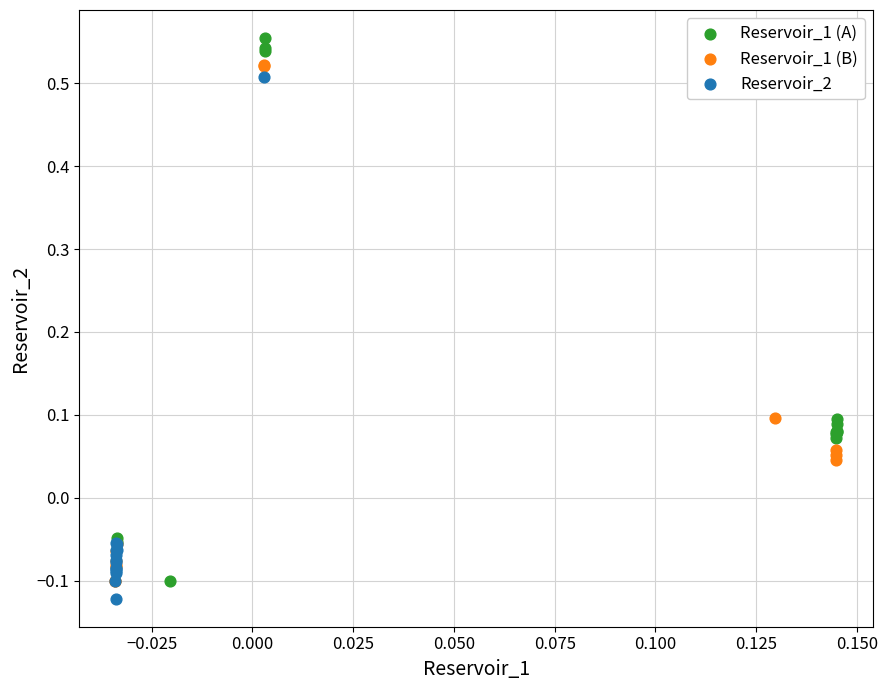

Which series reaches the maximum Y coordinate?

Reservoir_1 (A)